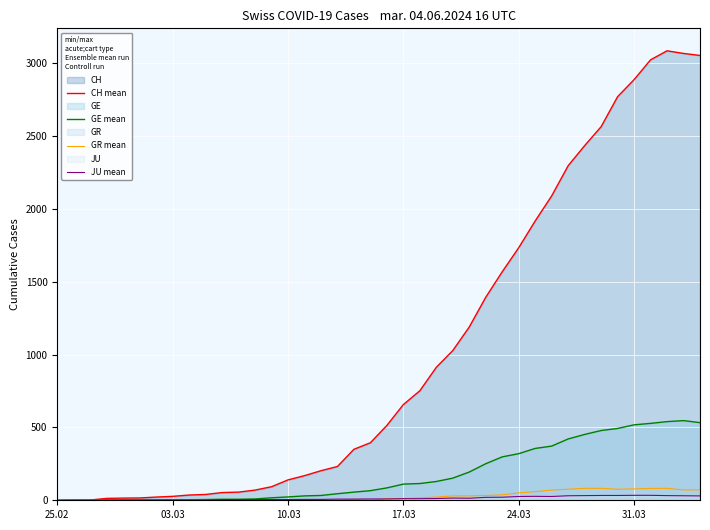

What is the greatest value displayed?

3086